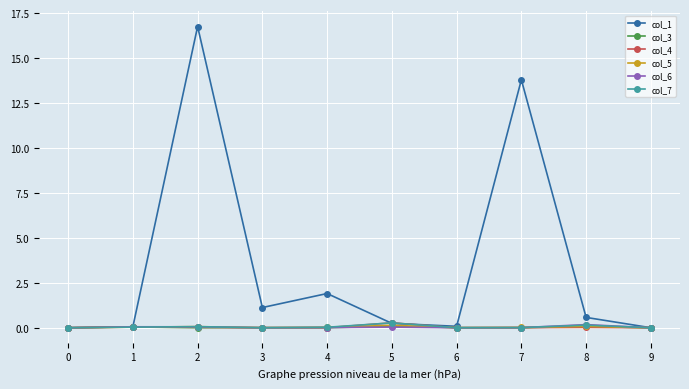

Which series has the largest total across all categories?

col_1